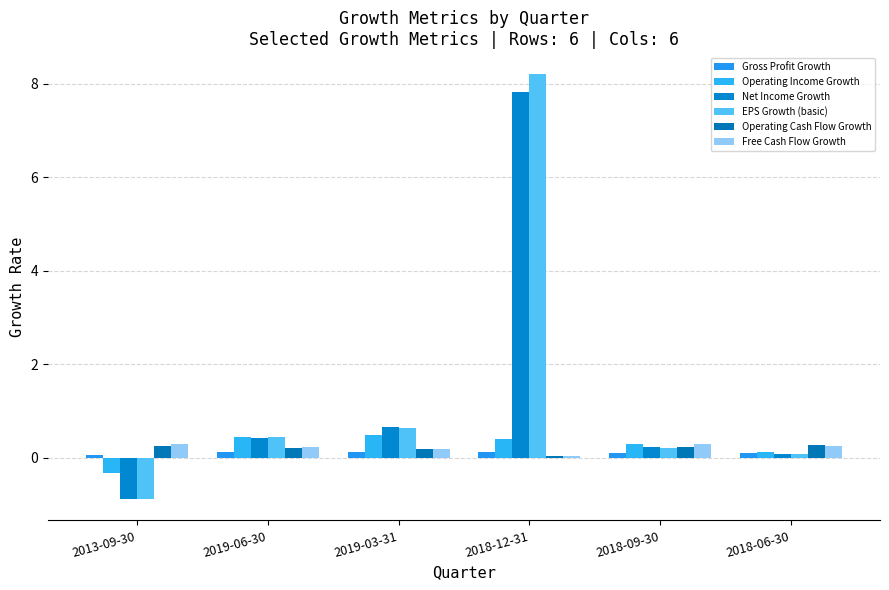

At how many categories does at least one series exceed 0?

6